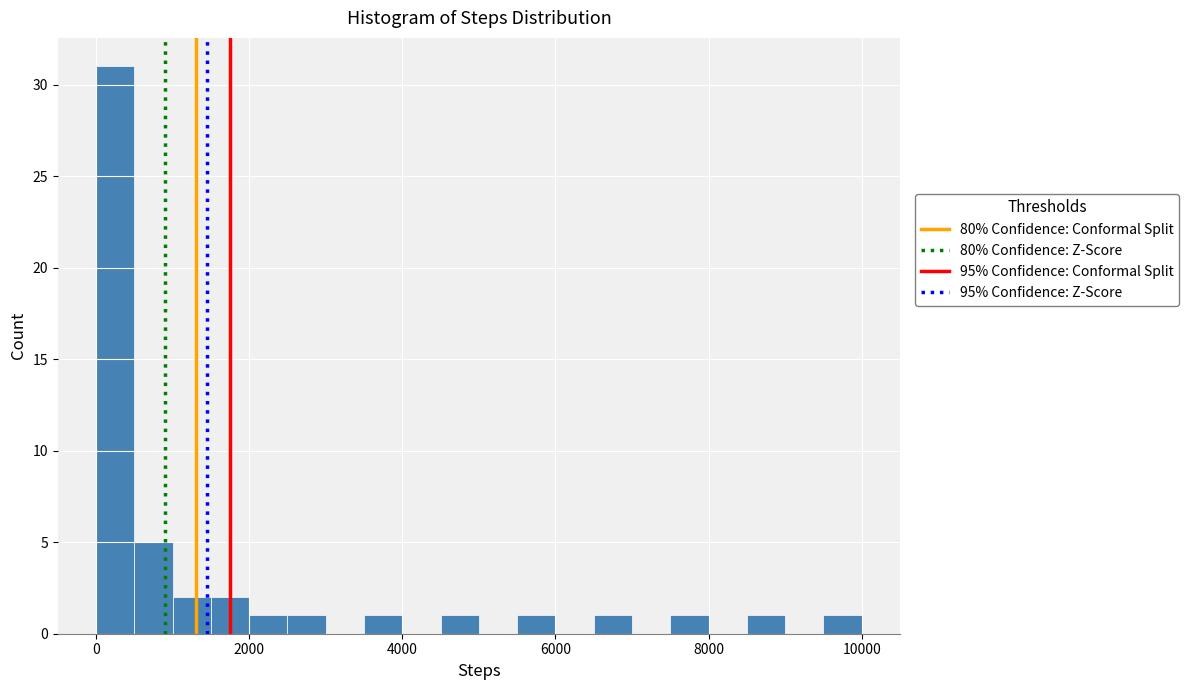

Around what value on the x-axis is the tallest bar? Give the approximate position of its centre, as read against the axis.

200